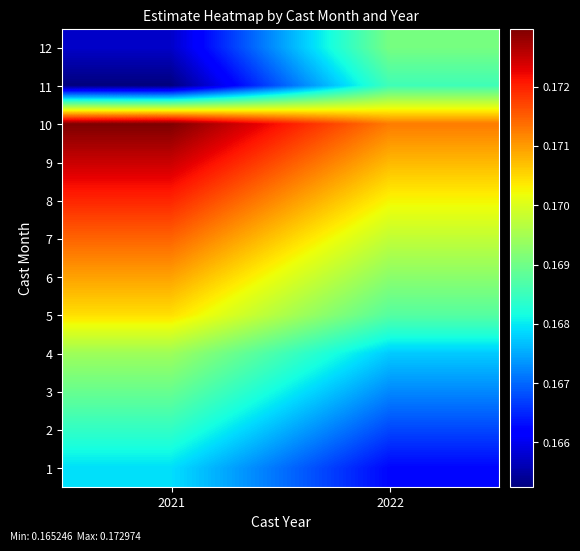

Reading left to right, transcribe all the data shown in this chart.

1: 2021=0.2	2022=0.2
2: 2021=0.2	2022=0.2
3: 2021=0.2	2022=0.2
4: 2021=0.2	2022=0.2
5: 2021=0.2	2022=0.2
6: 2021=0.2	2022=0.2
7: 2021=0.2	2022=0.2
8: 2021=0.2	2022=0.2
9: 2021=0.2	2022=0.2
10: 2021=0.2	2022=0.2
11: 2021=0.2	2022=0.2
12: 2021=0.2	2022=0.2